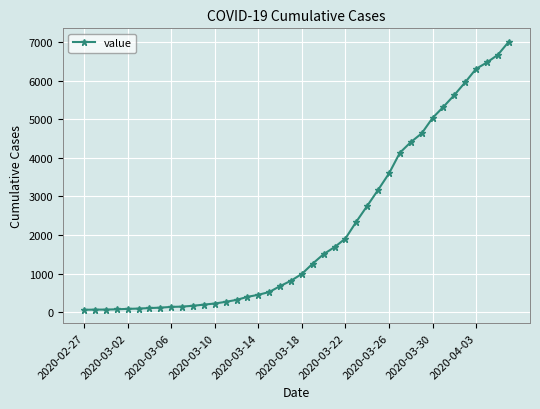

What is the maximum value shown in the chart?

7004